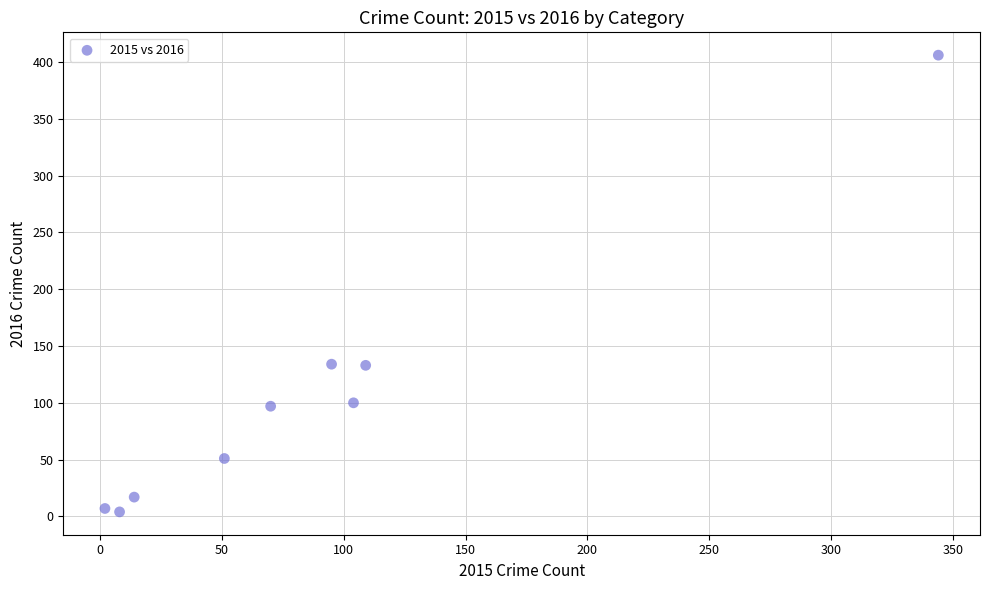

What is the average Y value?

105